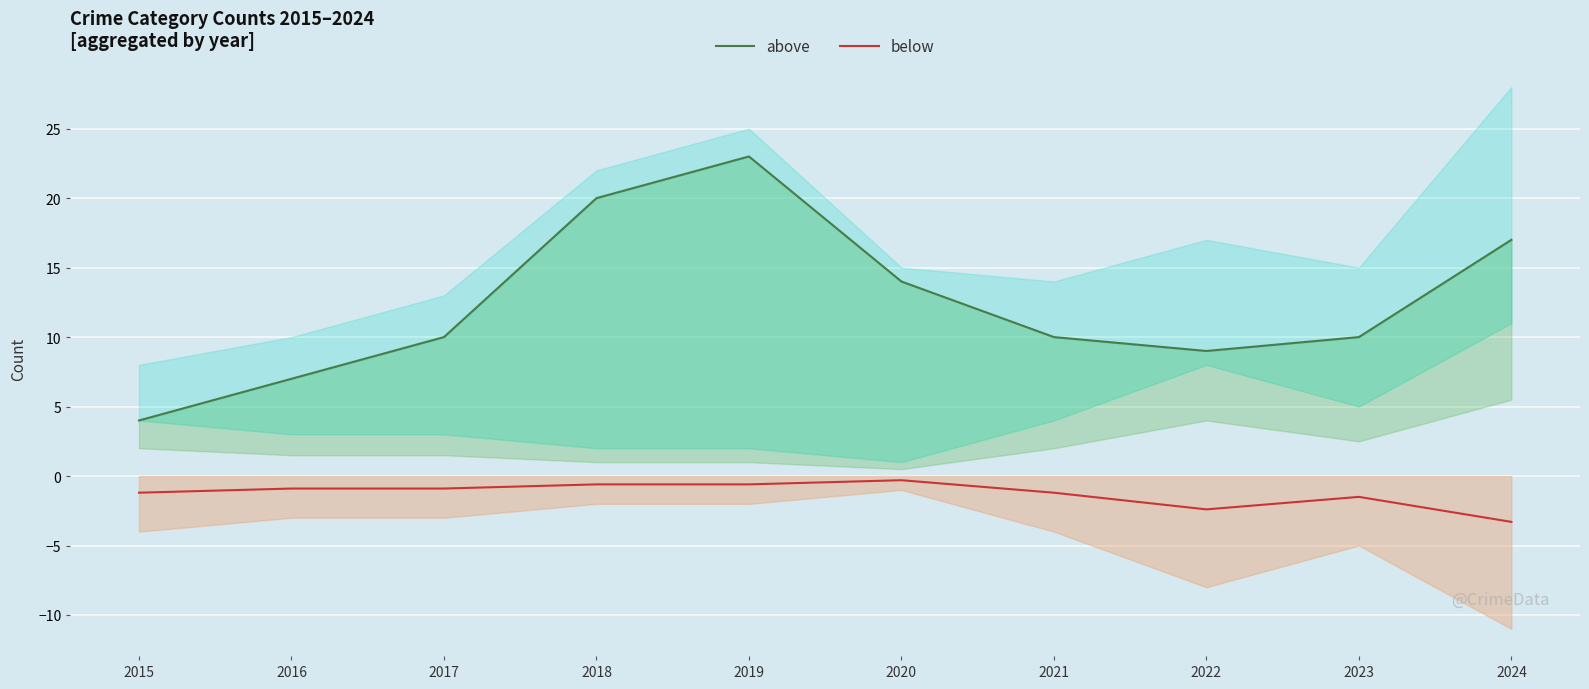

True or false: below and above intersect in this chart.

False